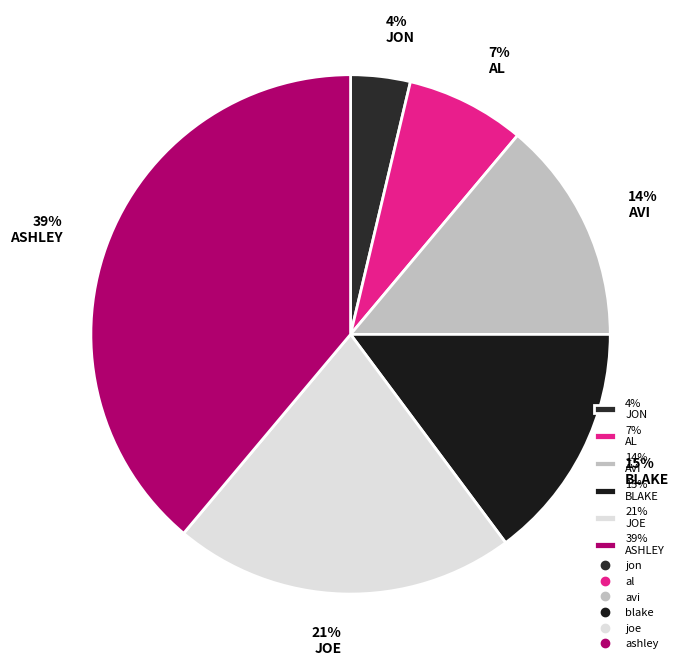

Does 7% AL account for over 50% of the chart?

No